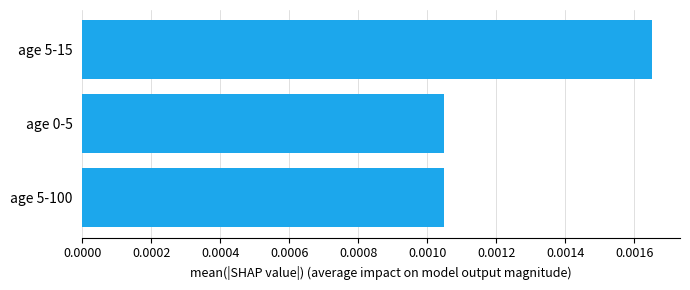

Which category has the highest value across all series?

age 5-15